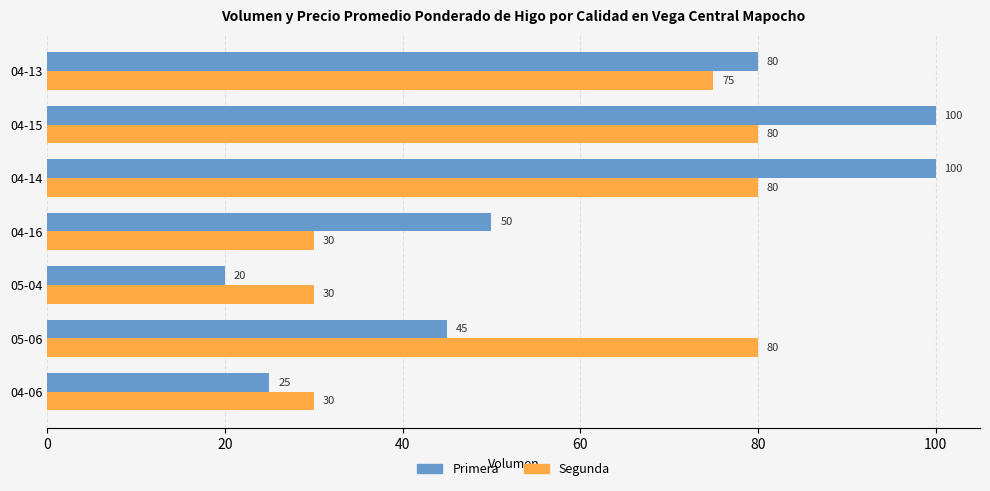

Which series has the largest range (max minus min)?

Primera